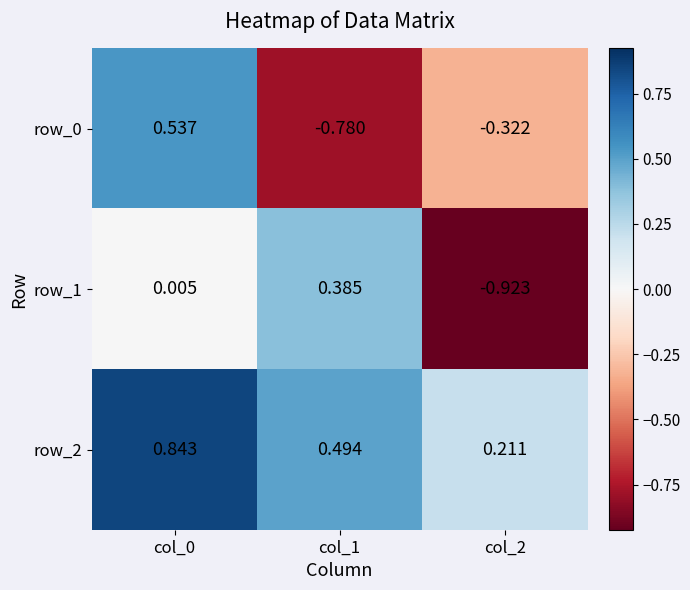

Which series has the largest total across all categories?

row_2